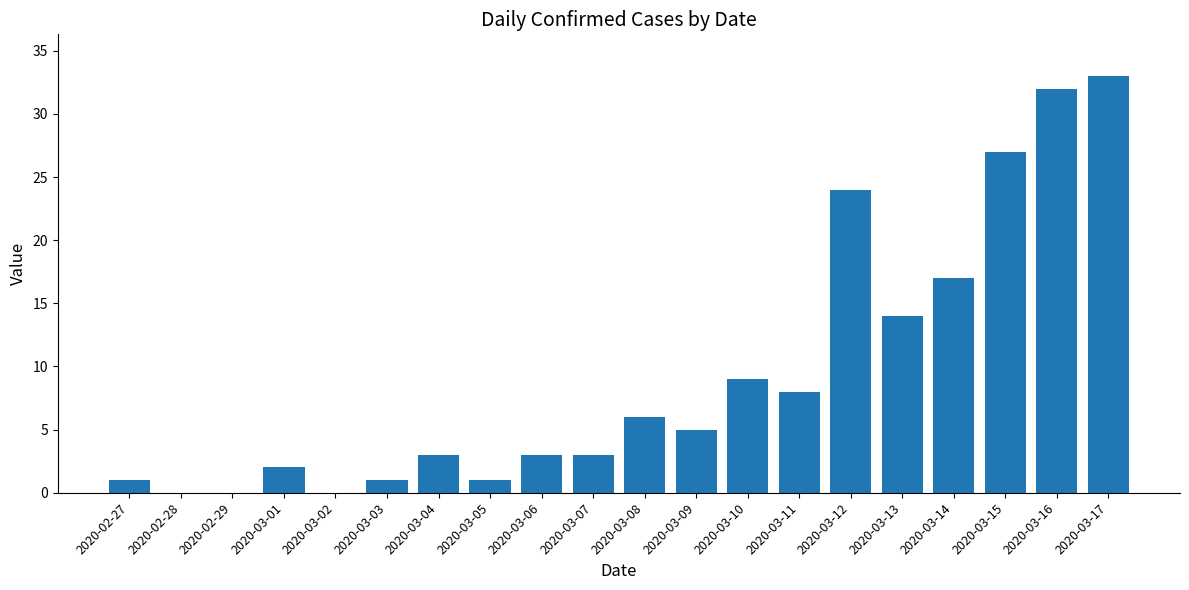

Reading right to left, transcribe all the data shown in this chart.

2020-03-17=33	2020-03-16=32	2020-03-15=27	2020-03-14=17	2020-03-13=14	2020-03-12=24	2020-03-11=8	2020-03-10=9	2020-03-09=5	2020-03-08=6	2020-03-07=3	2020-03-06=3	2020-03-05=1	2020-03-04=3	2020-03-03=1	2020-03-02=0	2020-03-01=2	2020-02-29=0	2020-02-28=0	2020-02-27=1